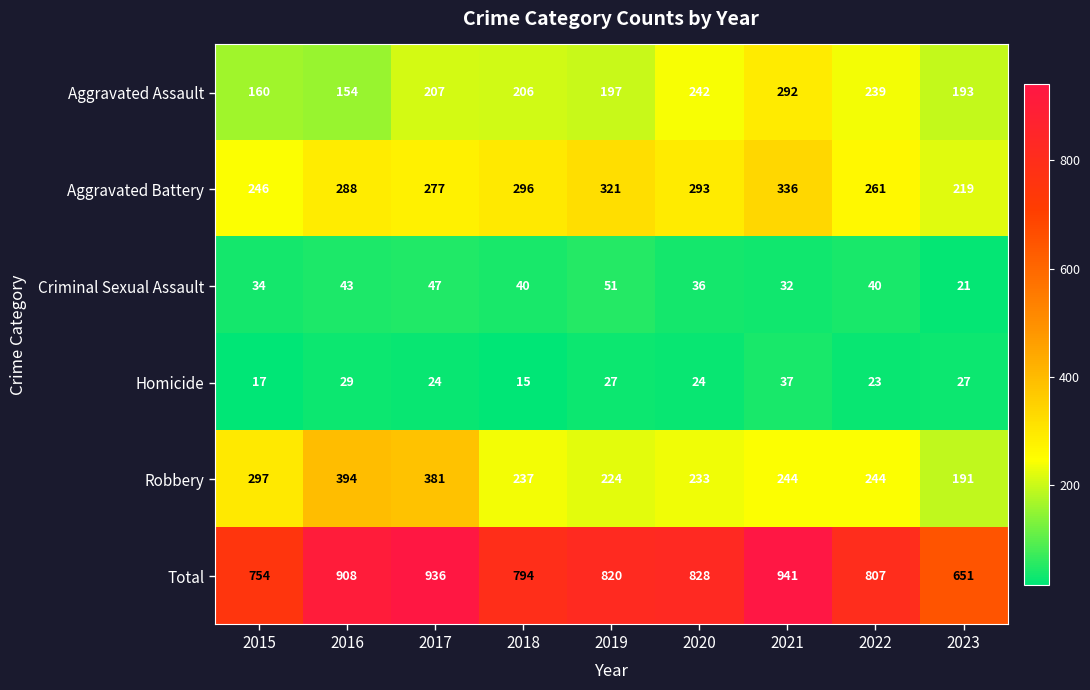

Which label corresponds to the largest value in the chart?

2021